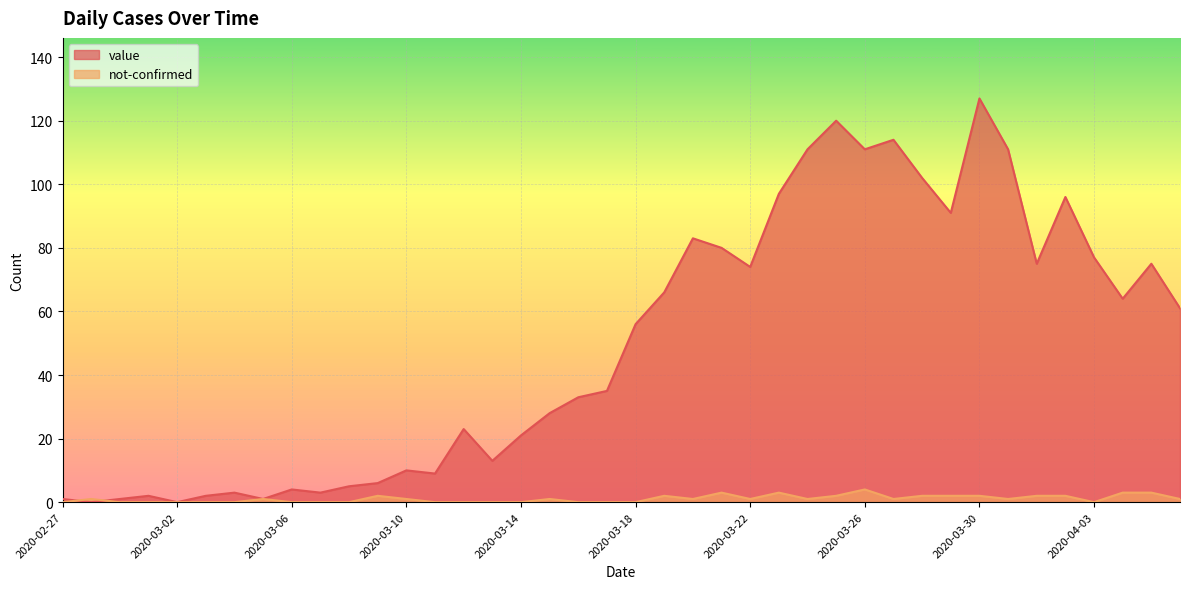

Reading right to left, extract all data points from this chart.

value: 61	75	64	77	96	75	111	127	91	102	114	111	120	111	97	74	80	83	66	56	35	33	28	21	13	23	9	10	6	5	3	4	1	3	2	0	2	1	0	1
not-confirmed: 1	3	3	0	2	2	1	2	2	2	1	4	2	1	3	1	3	1	2	0	0	0	1	0	0	0	0	1	2	0	0	0	1	0	0	0	0	0	1	0